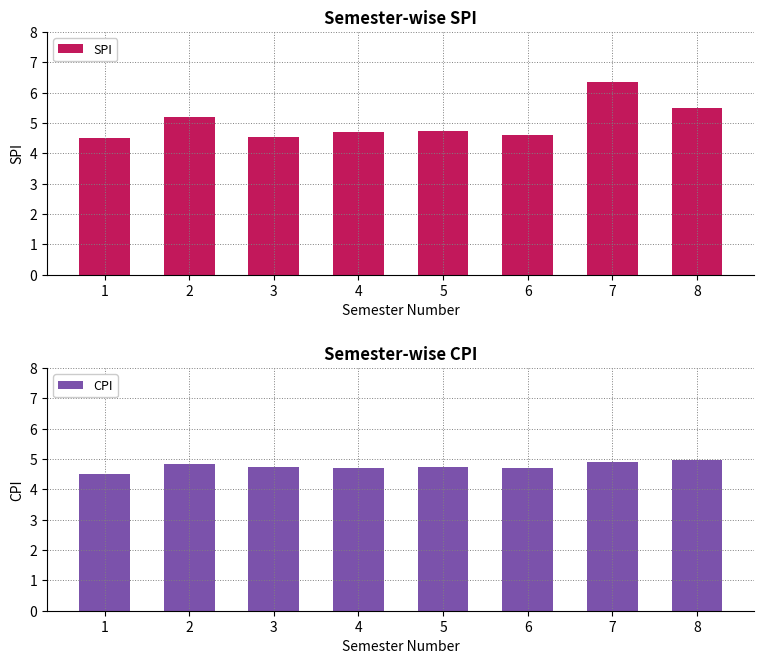

Which category has the highest value in the SPI series?

7